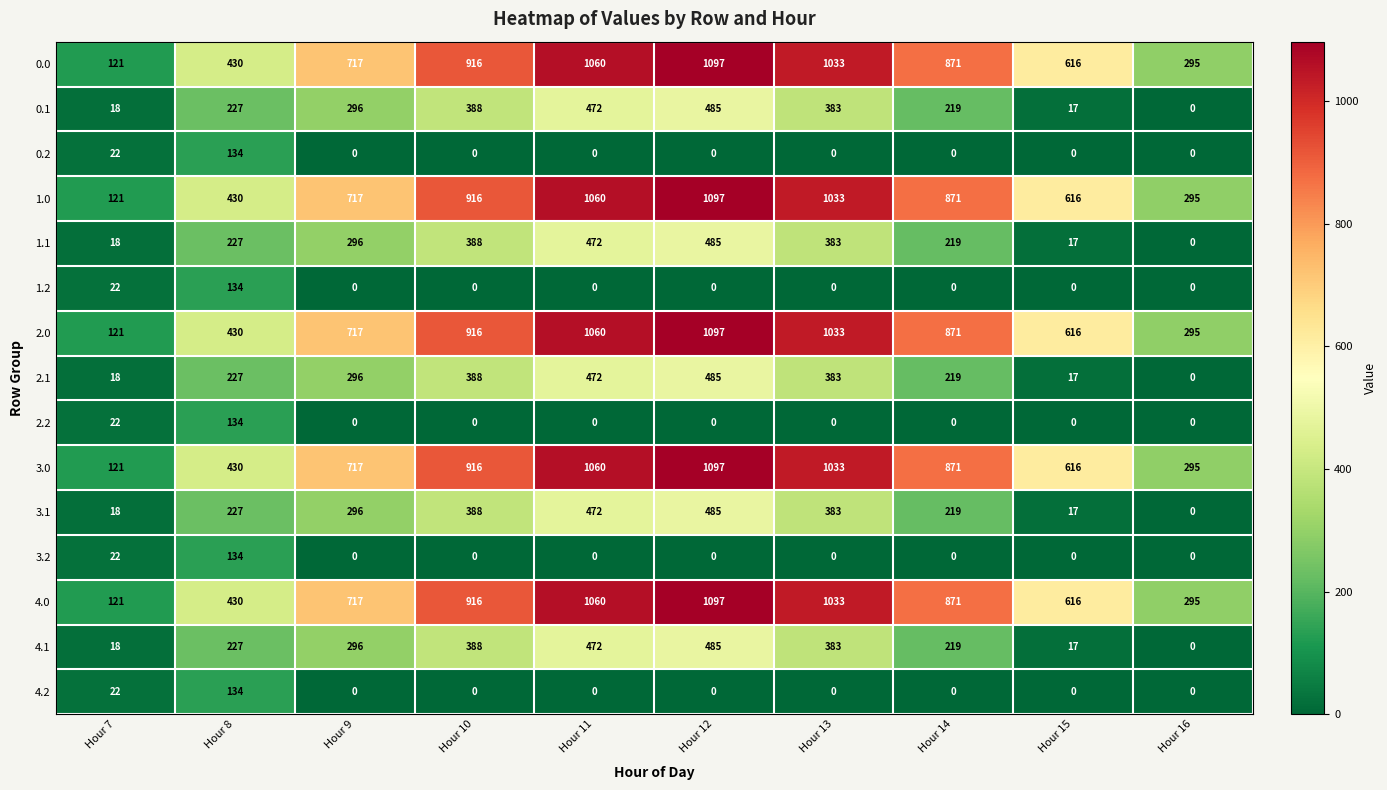

Rank the categories by 4.0 value from lowest to highest.

Hour 7, Hour 16, Hour 8, Hour 15, Hour 9, Hour 14, Hour 10, Hour 13, Hour 11, Hour 12